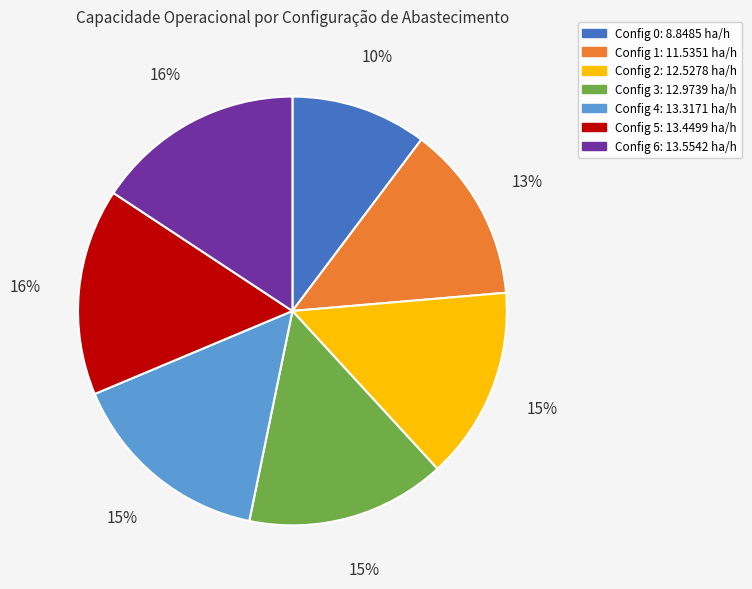

True or false: Config 2: 12.5278 ha/h accounts for 15% of the total.

True